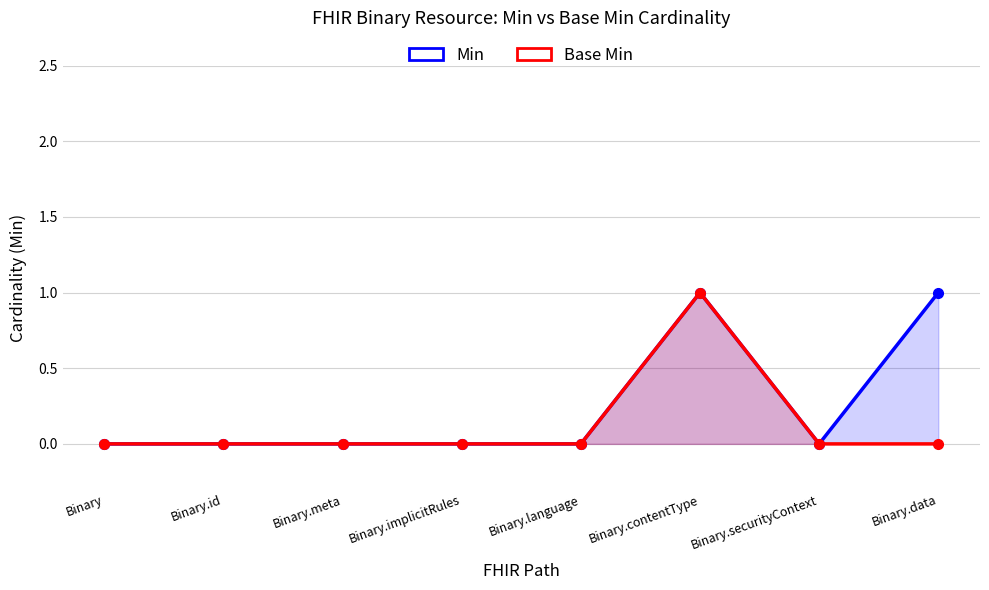

Reading left to right, list all the values displayed in this chart.

Min: 0	0	0	0	0	1	0	1
Base Min: 0	0	0	0	0	1	0	0